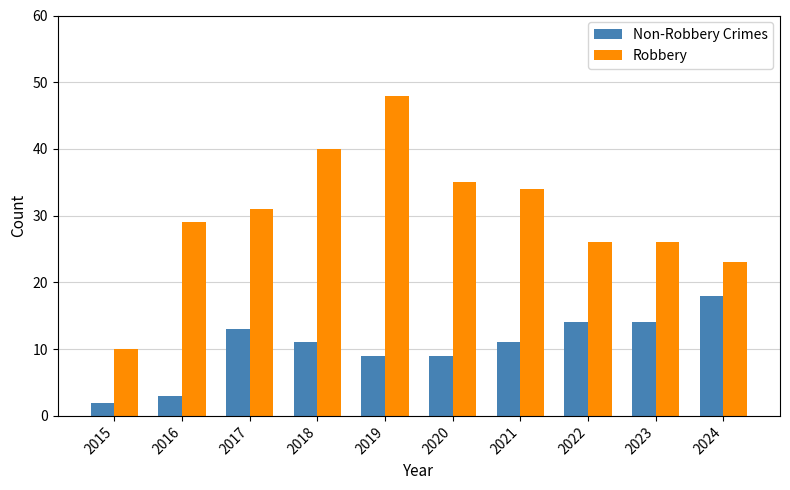

Between 2016 and 2021, which series saw the biggest shift?

Non-Robbery Crimes